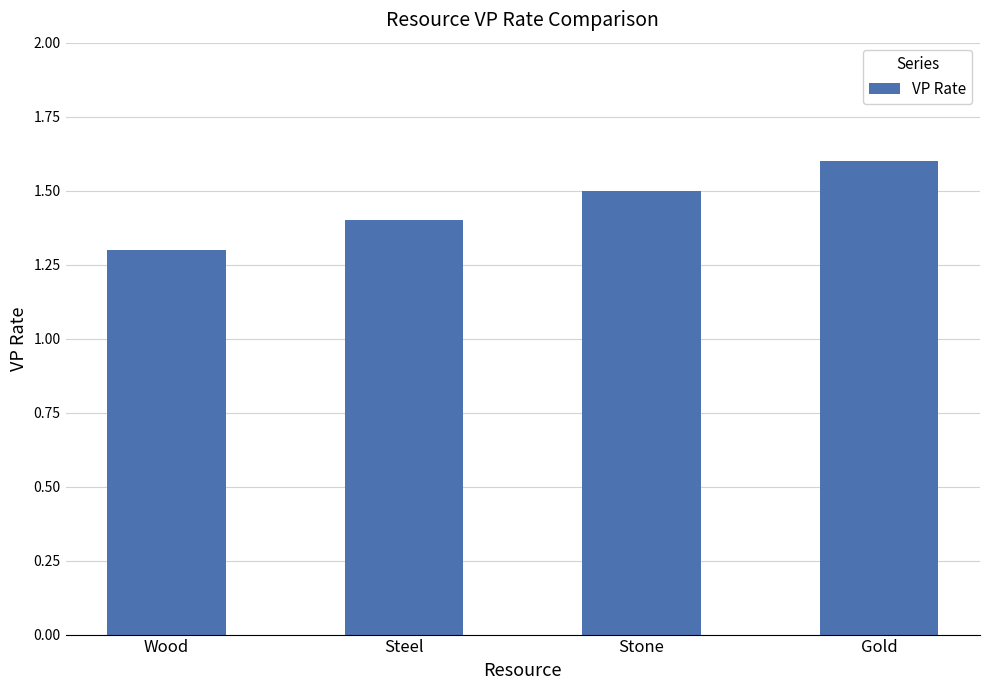

Where is the data nearest to the value 1?

Wood